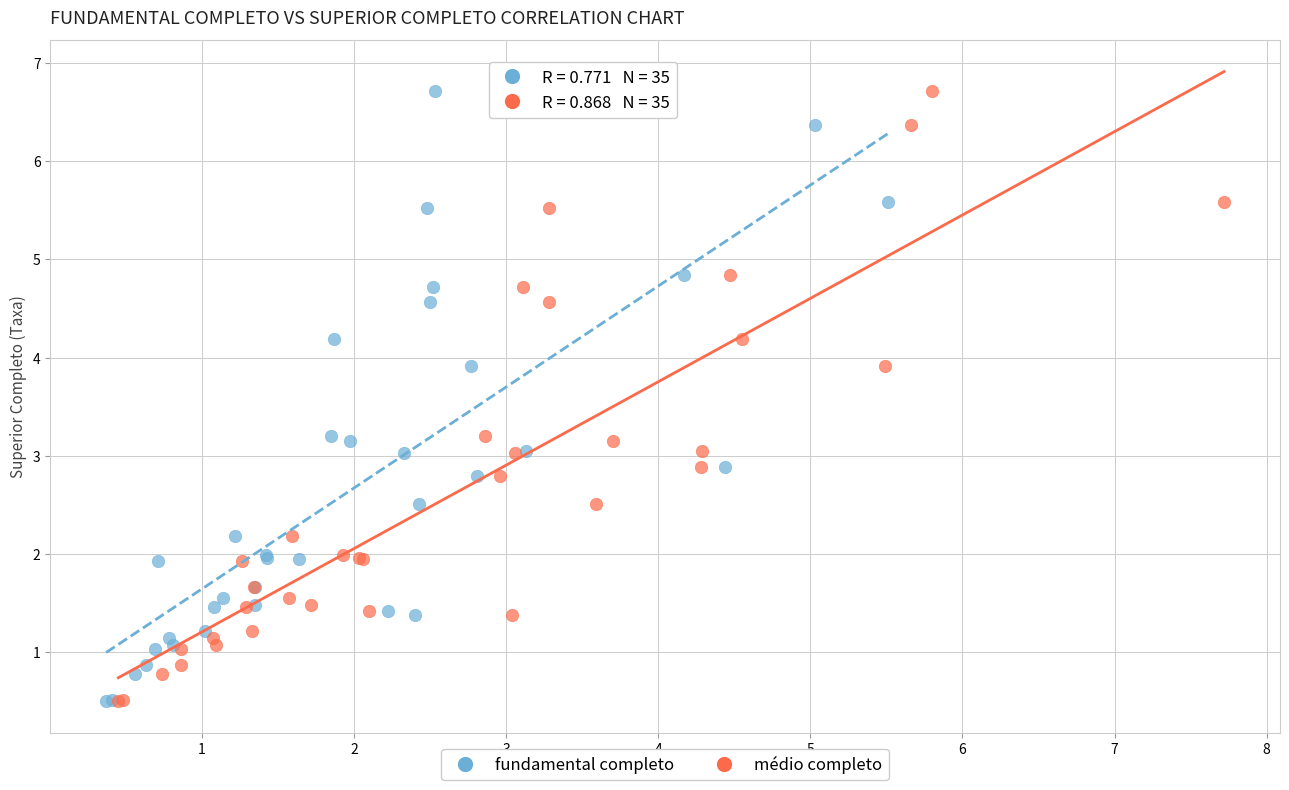

What are all the series names shown in the legend?

fundamental completo, médio completo